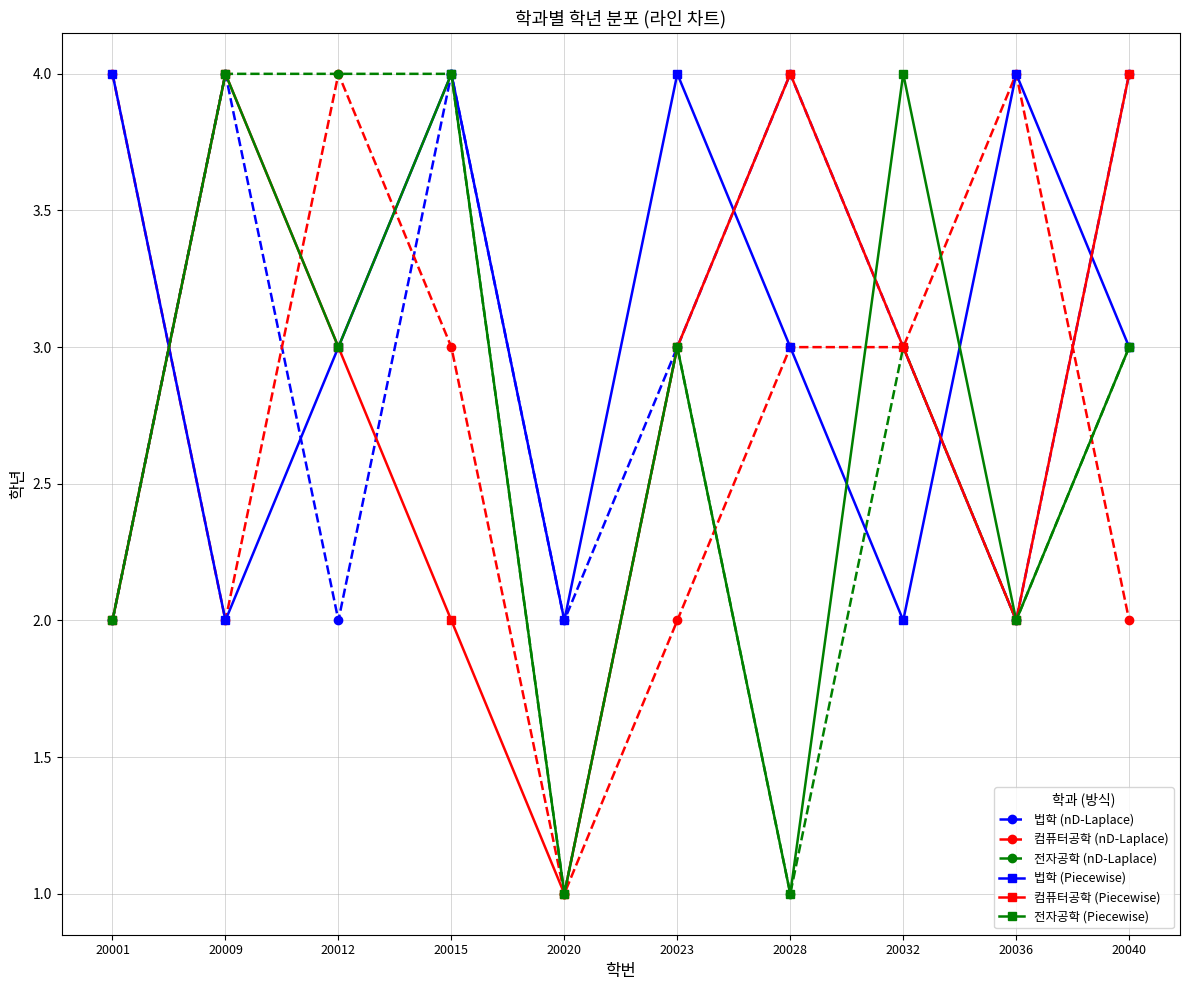

At which category does 법학 (Piecewise) reach its first local peak?

20015